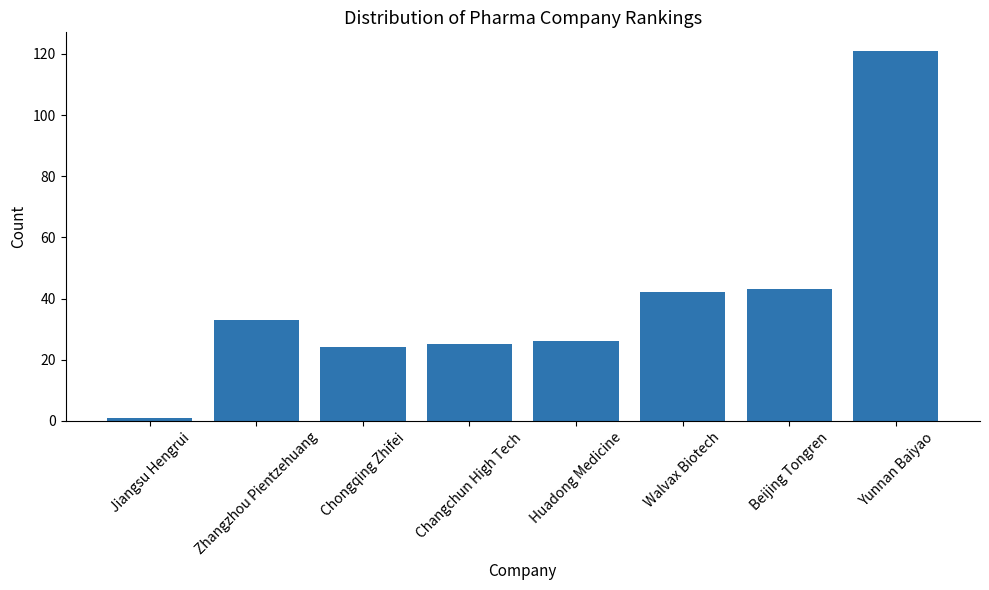

Reading left to right, what are all the values shown in this chart?

1	33	24	25	26	42	43	121